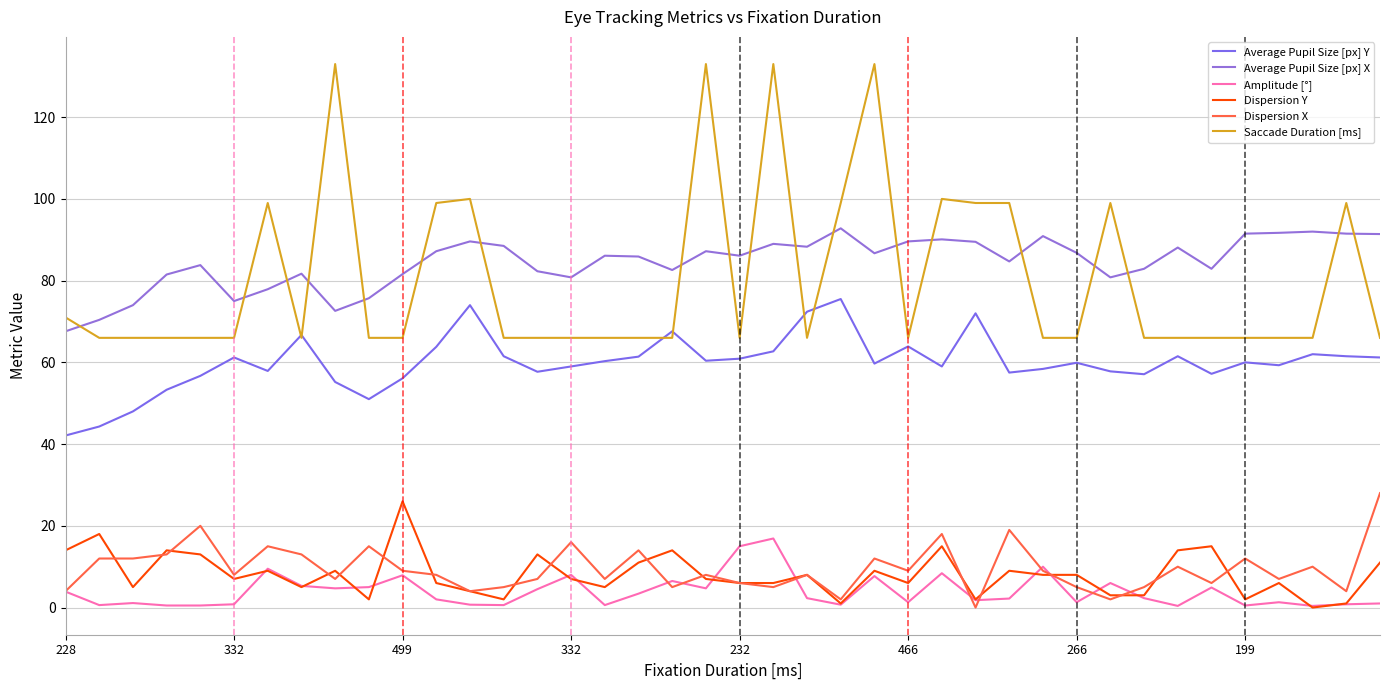

How many lines are shown in the chart?

6